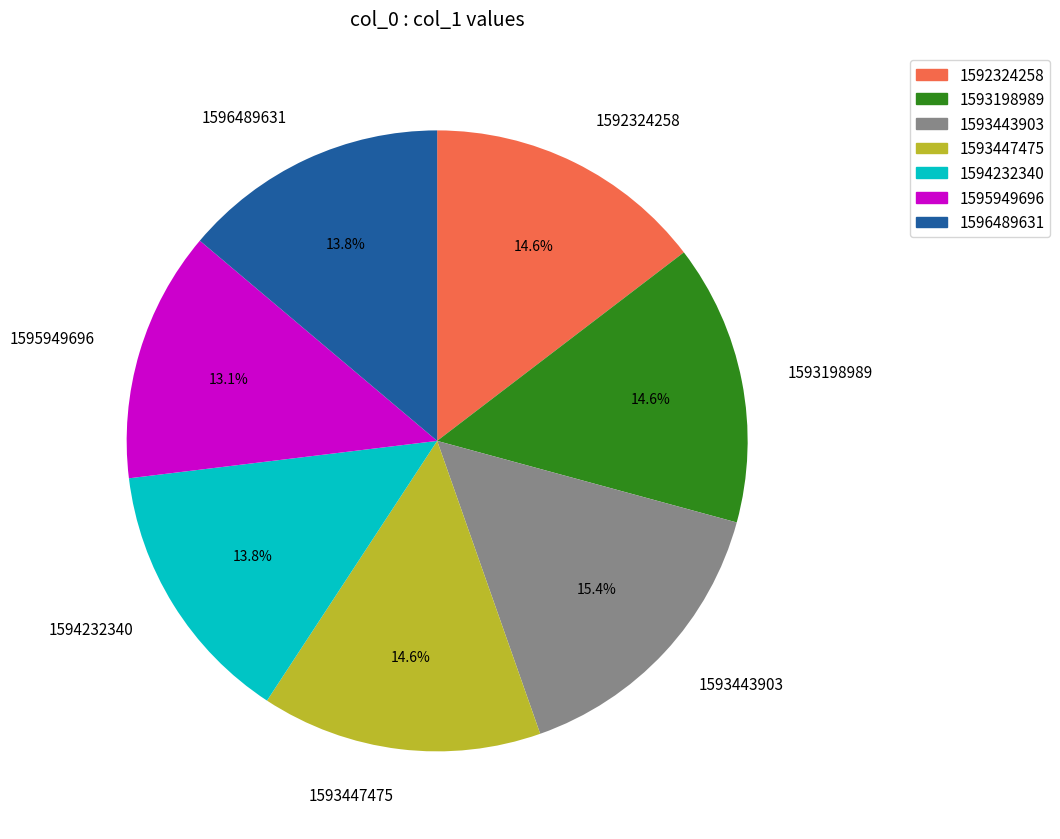

The 1593198989 slice represents 27% of the pie. True or false?

False